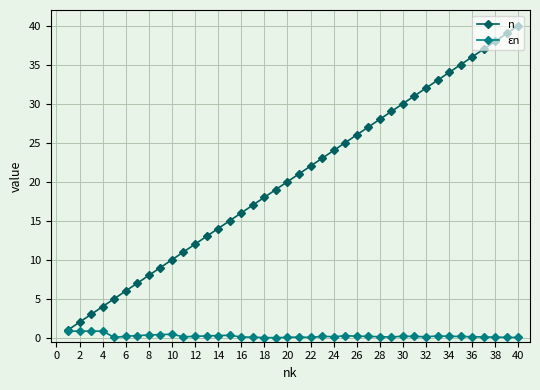

Which series has the largest range (max minus min)?

n